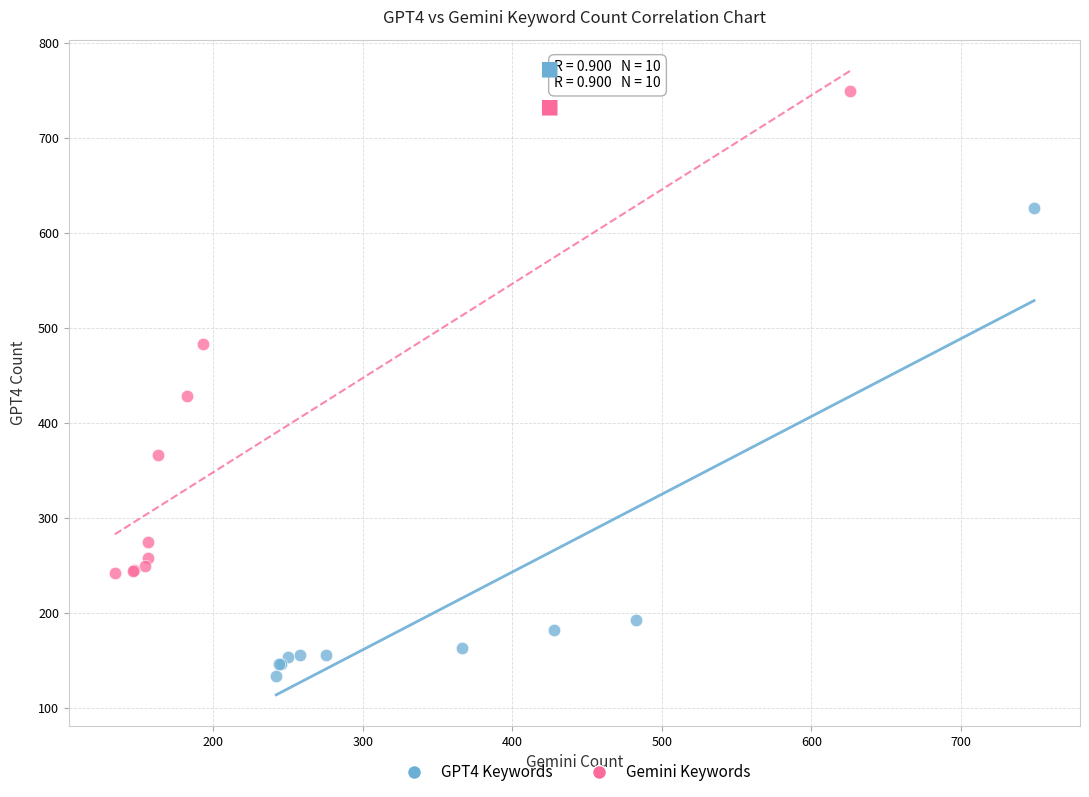

What are all the series names shown in the legend?

GPT4 Keywords, Gemini Keywords